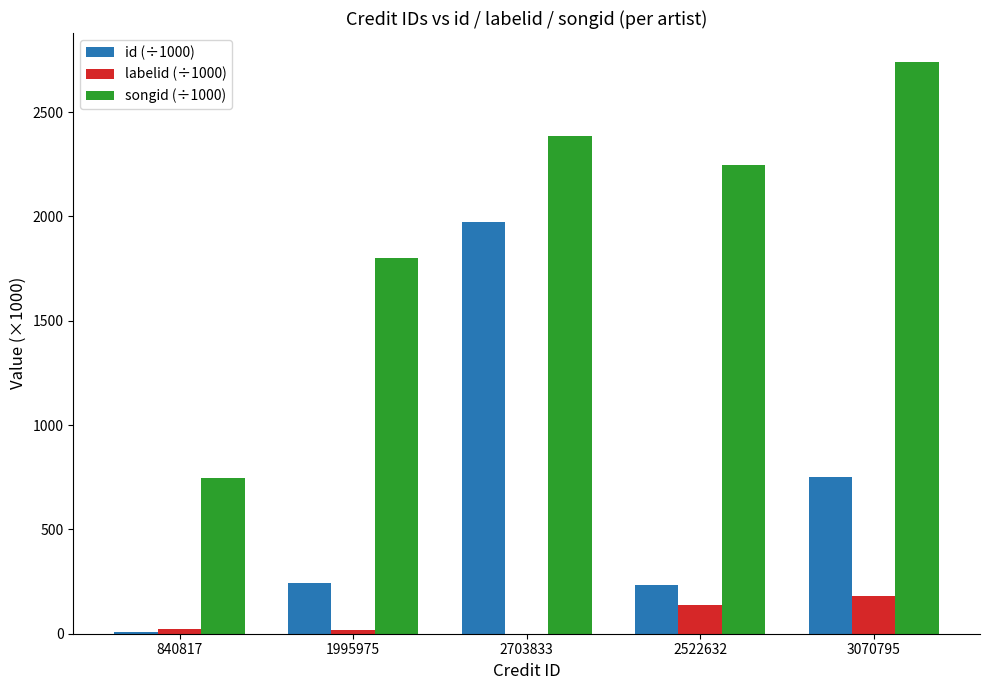

True or false: labelid (÷1000) has a value of 183.0 at 3070795.

True